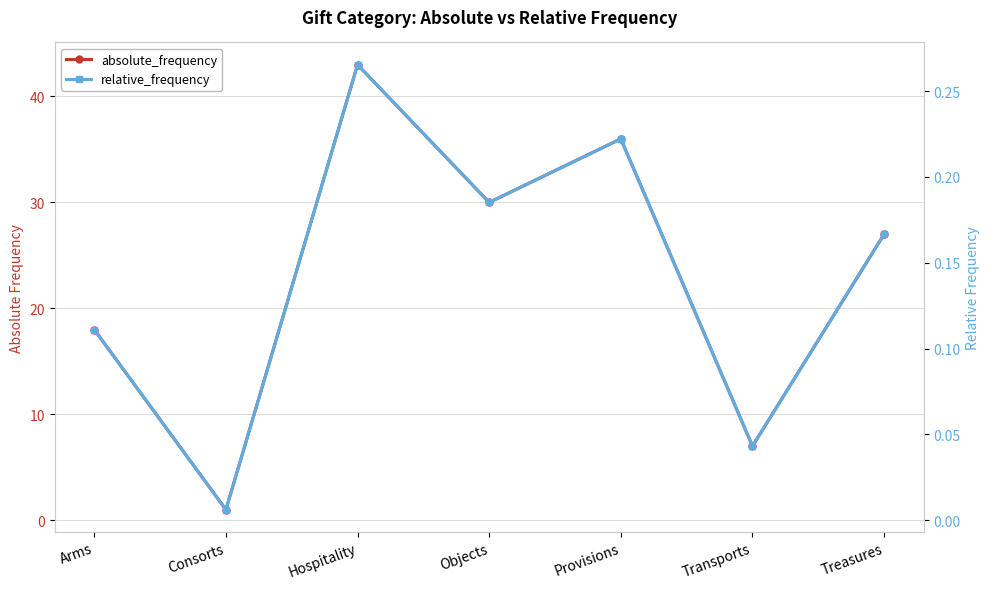

True or false: relative_frequency and absolute_frequency intersect in this chart.

False